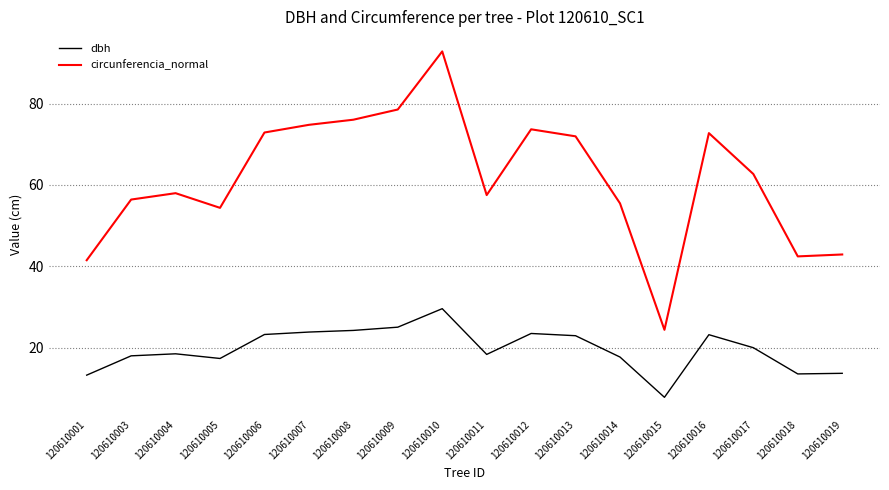

Read the circunferencia_normal value at 120610014.

55.5